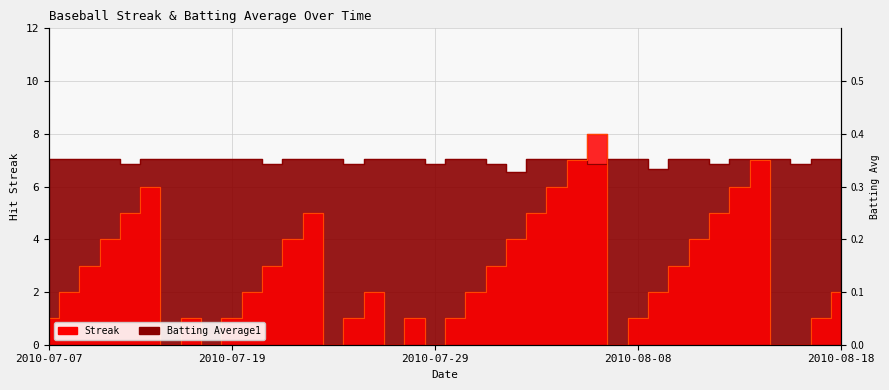

Which series has the widest spread of values?

Streak